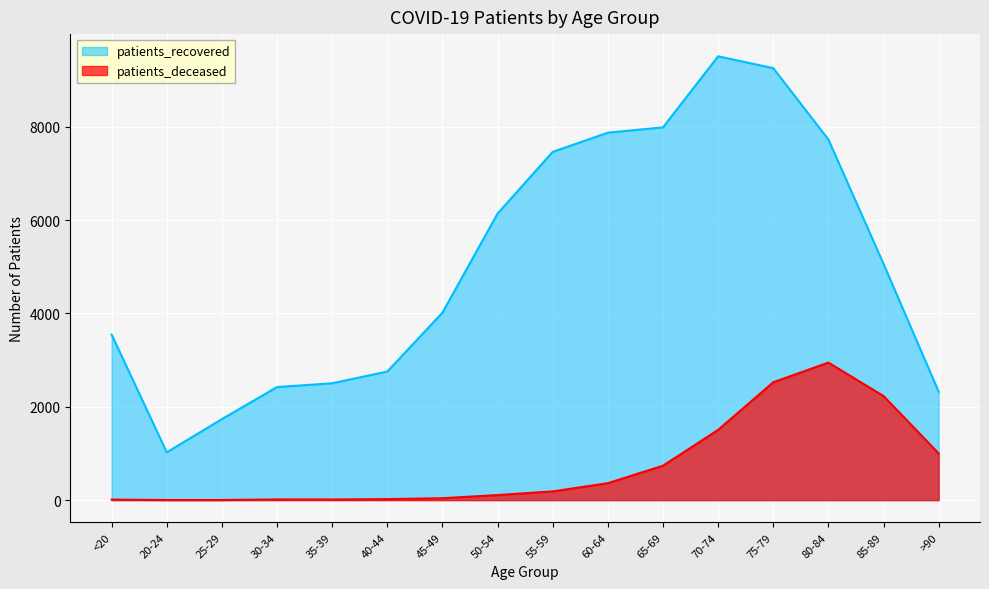

What is the difference between the maximum and minimum values in the patients_recovered series?

8483